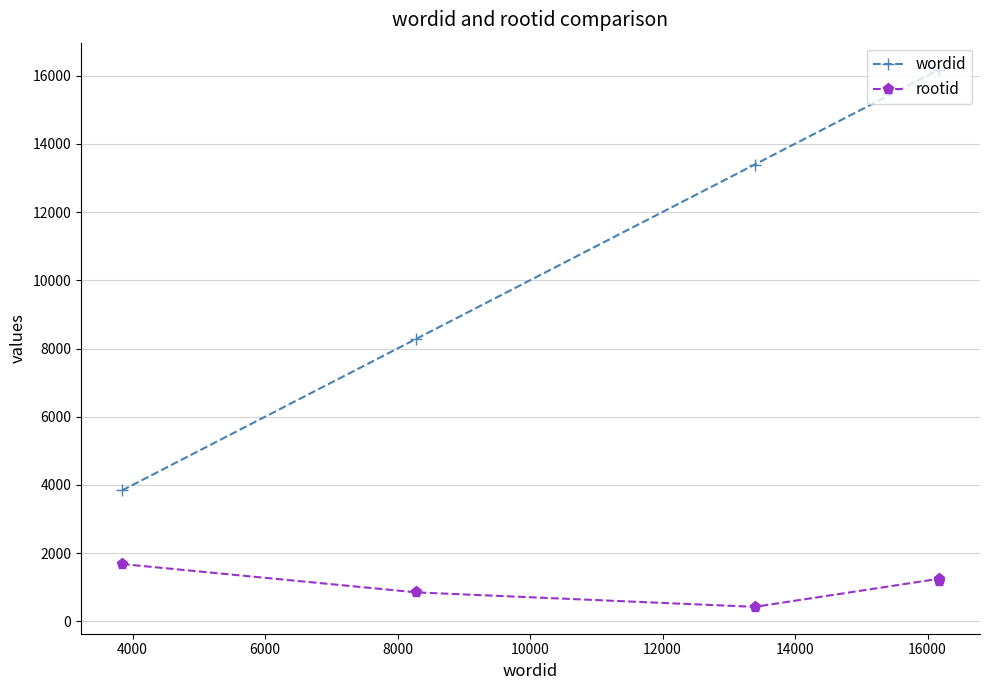

What is the value of the wordid point at the 3rd from the left?

13392